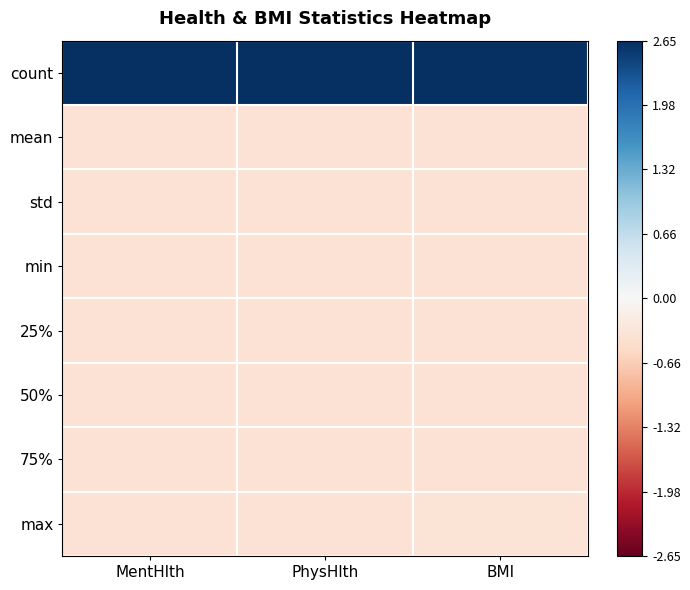

Rank the series by their maximum value, from highest to lowest.

count, max, 75%, std, mean, min, 25%, 50%